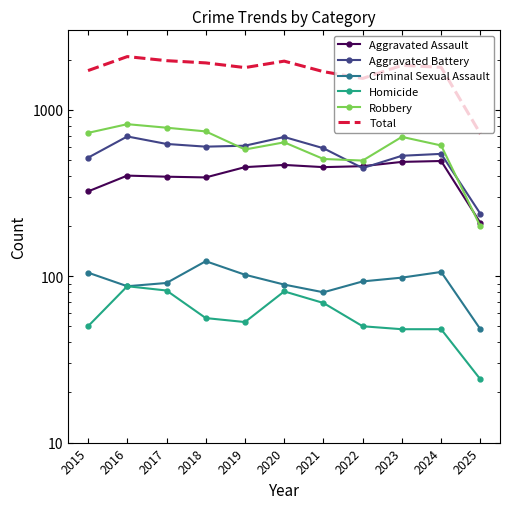

At which category does Criminal Sexual Assault reach its first local peak?

2018